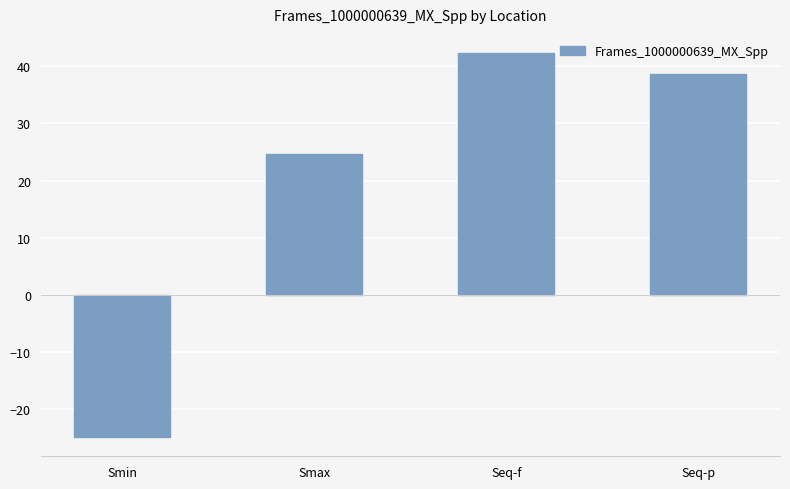

The value at Smin is -6.6. True or false?

False